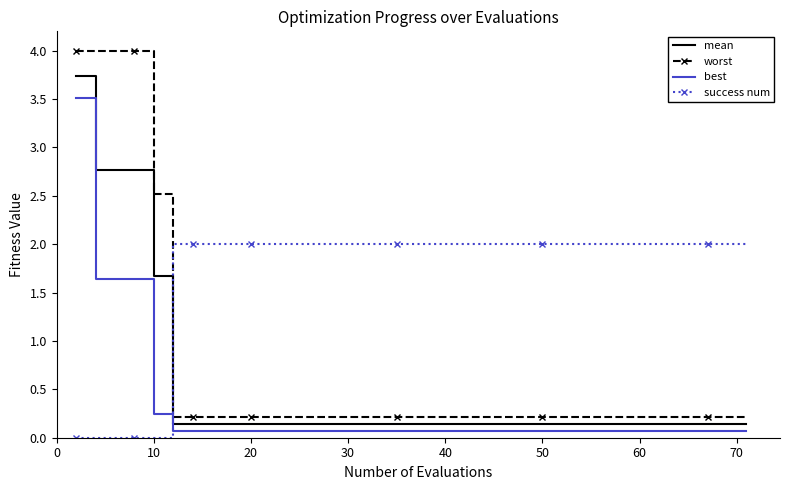

What is the greatest value displayed?

4.0